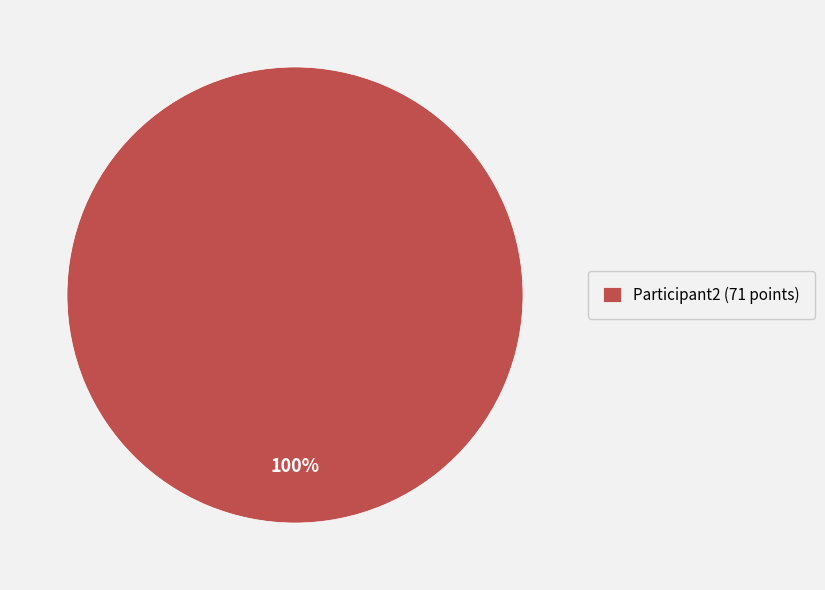

True or false: Participant2 (71 points) accounts for 90% of the total.

False